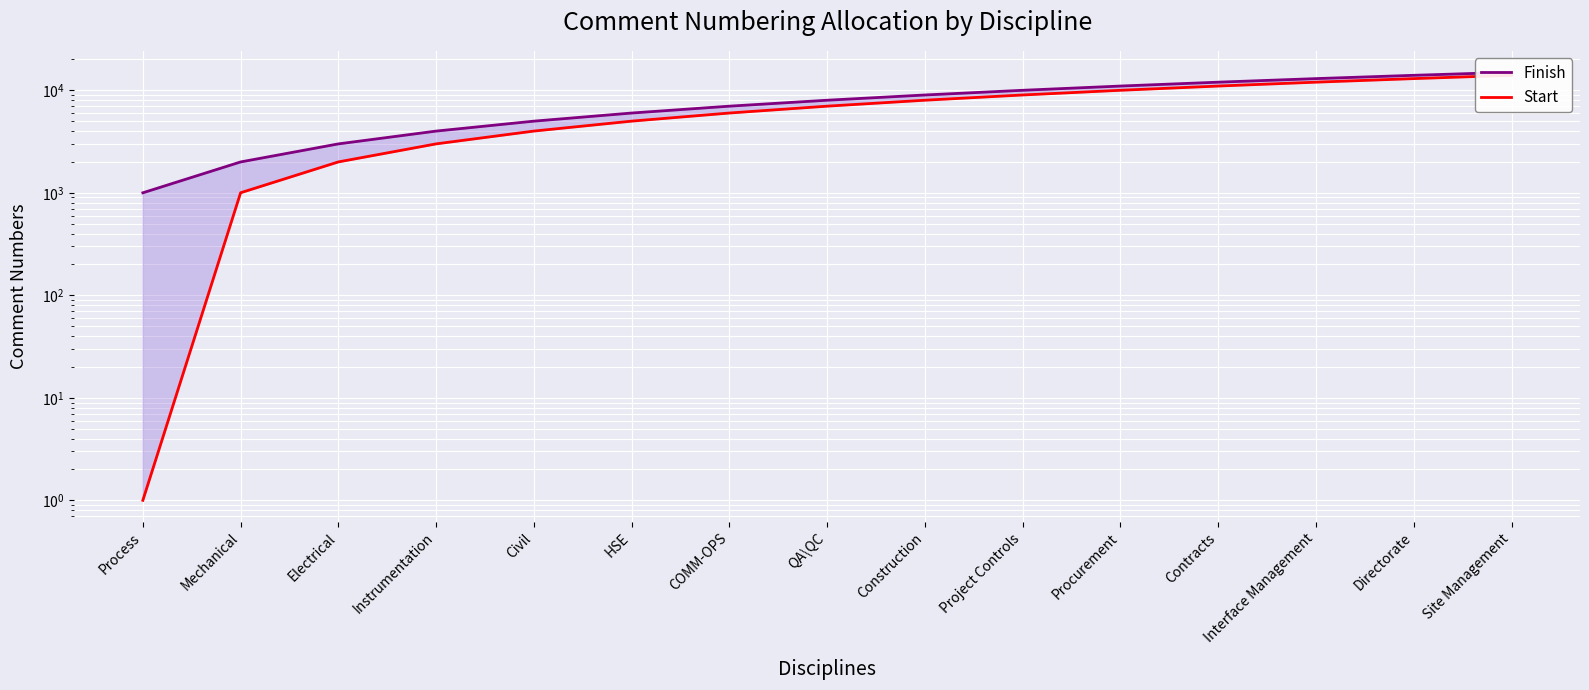

The Start series shows 19028 at Interface Management. True or false?

False